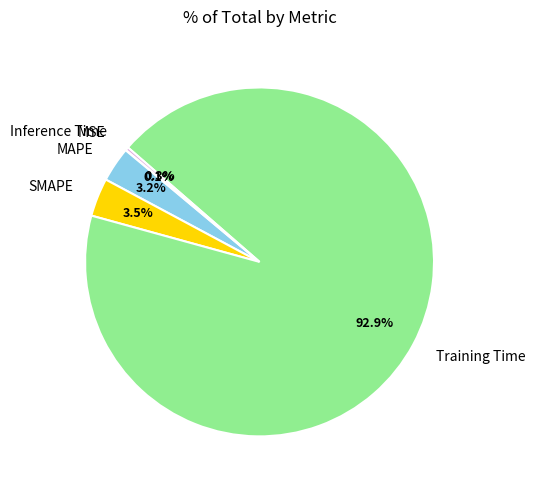

Does MAPE account for over 50% of the chart?

No